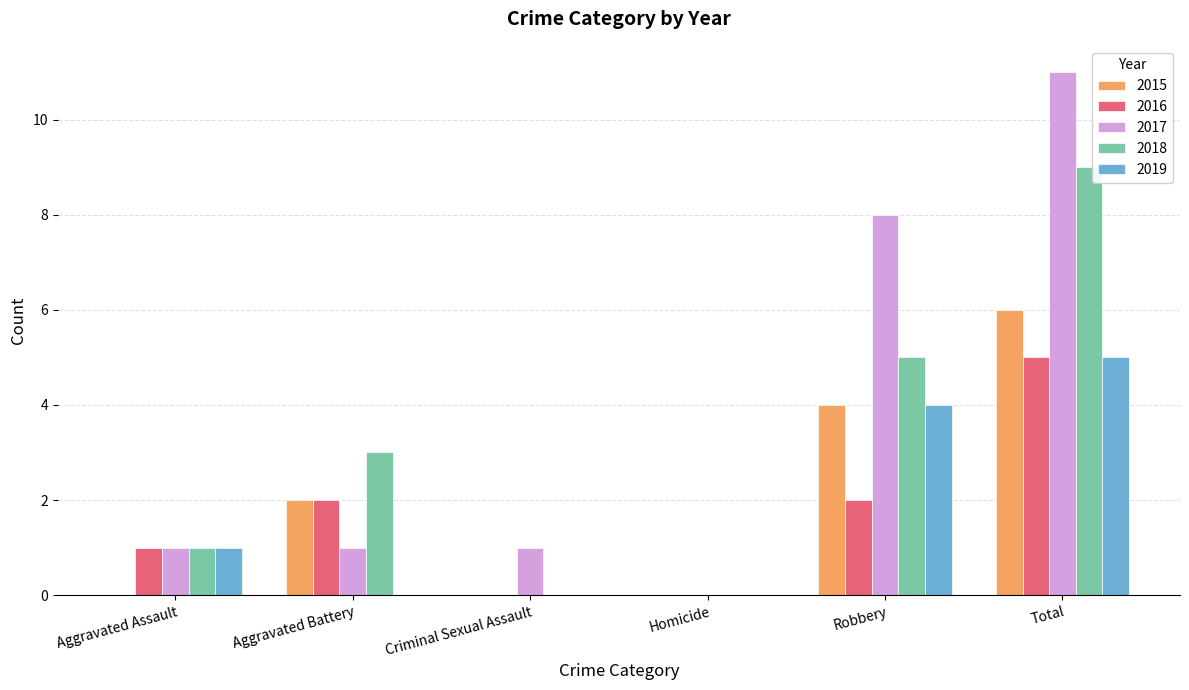

At which category does the chart reach its peak across all series?

Total